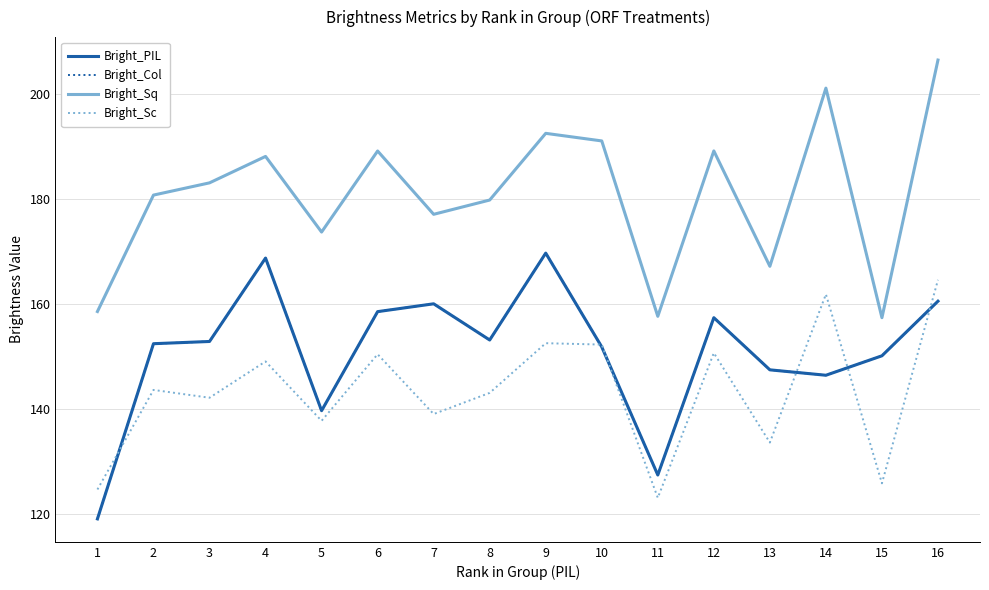

The value of Bright_PIL at 7 is 243.8. True or false?

False